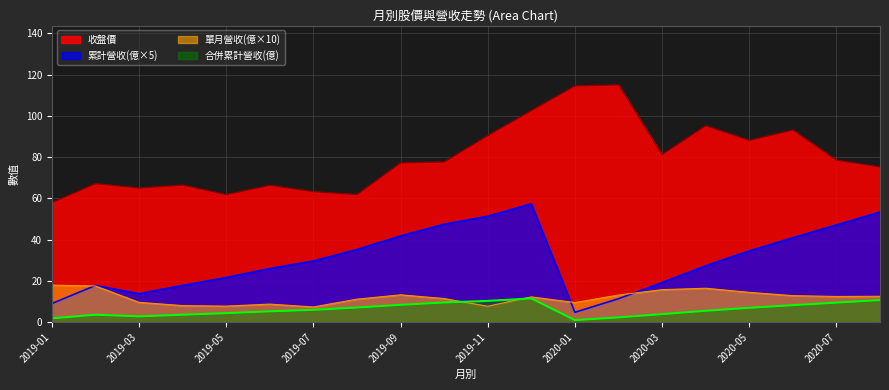

What is the approximate value of 收盤價 at 2020-04?

95.2